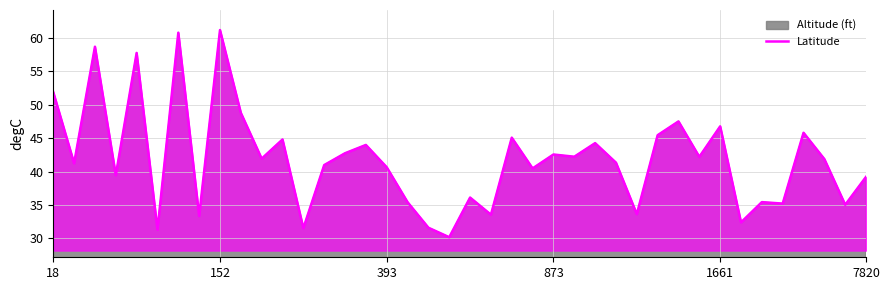

The value at 873 is 42.6. True or false?

True